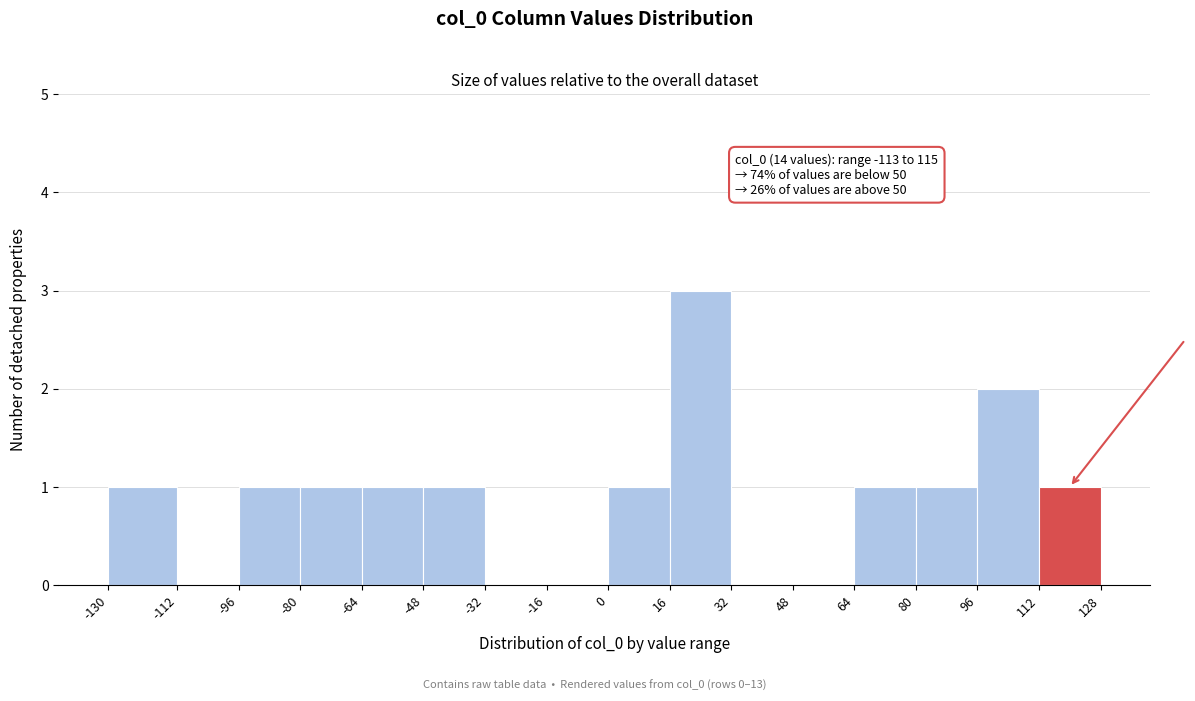

Which range on the x-axis has the tallest bar?

16 to 32